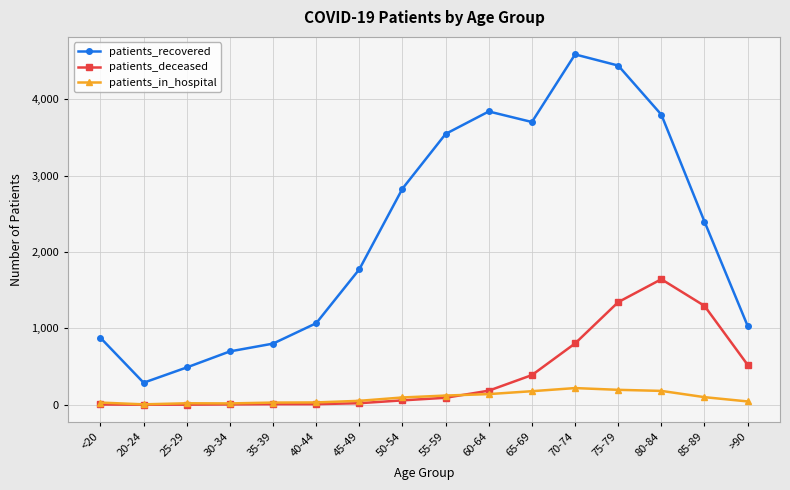

Rank the series at 85-89 from lowest to highest value.

patients_in_hospital, patients_deceased, patients_recovered